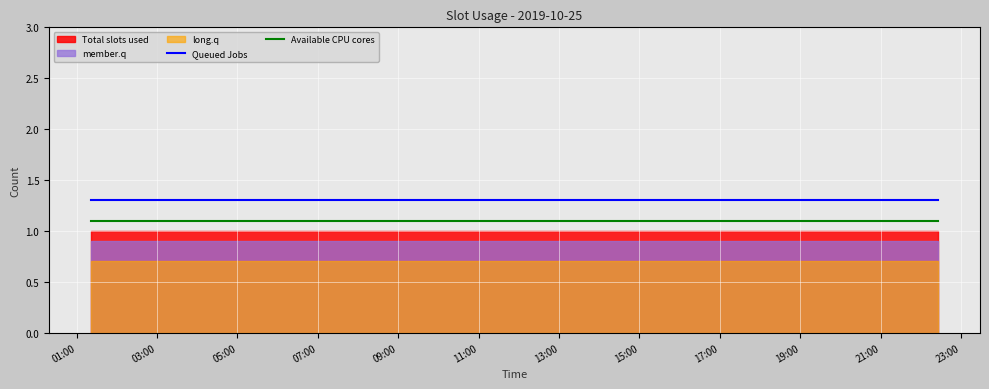

True or false: Queued Jobs and Available CPU cores intersect in this chart.

False